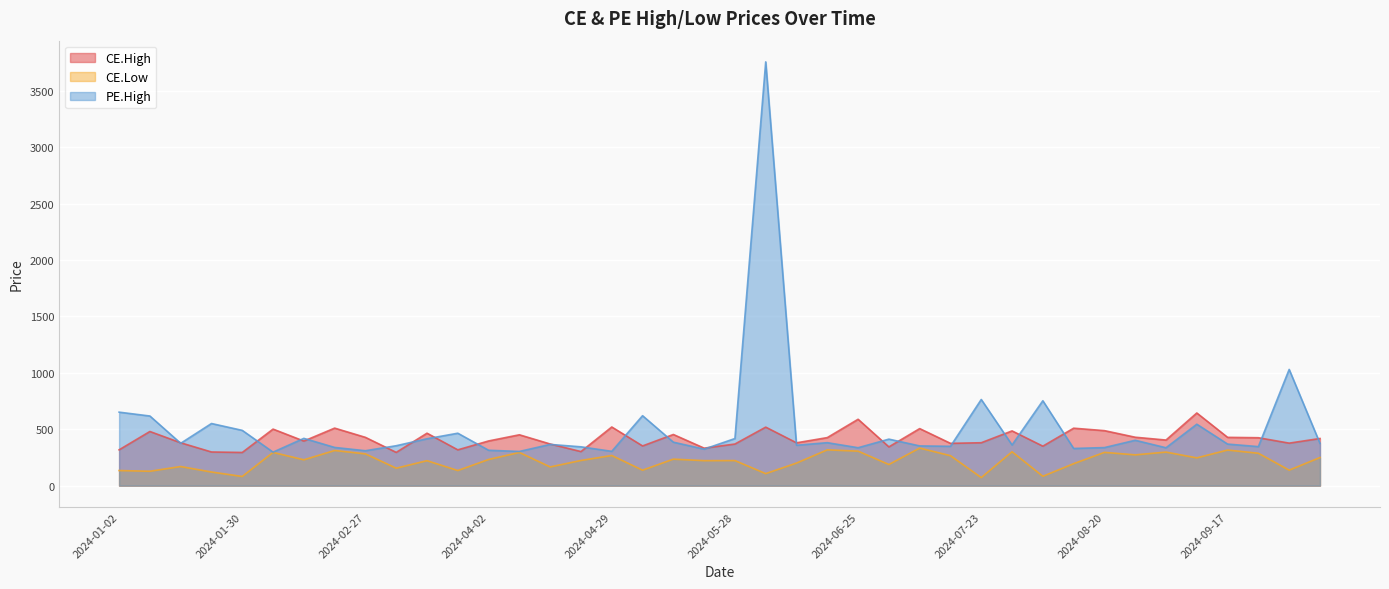

True or false: CE.Low has a value of 221.7 at 2024-05-21.

True